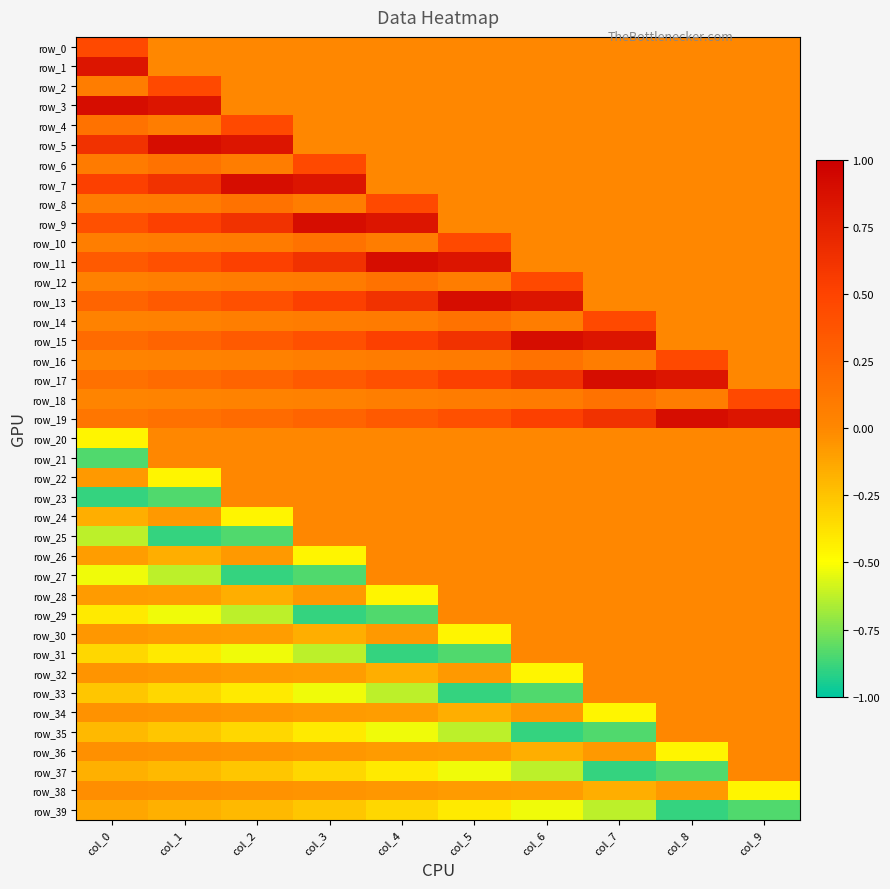

True or false: row_8 has a value of 0.1 at col_0.

False